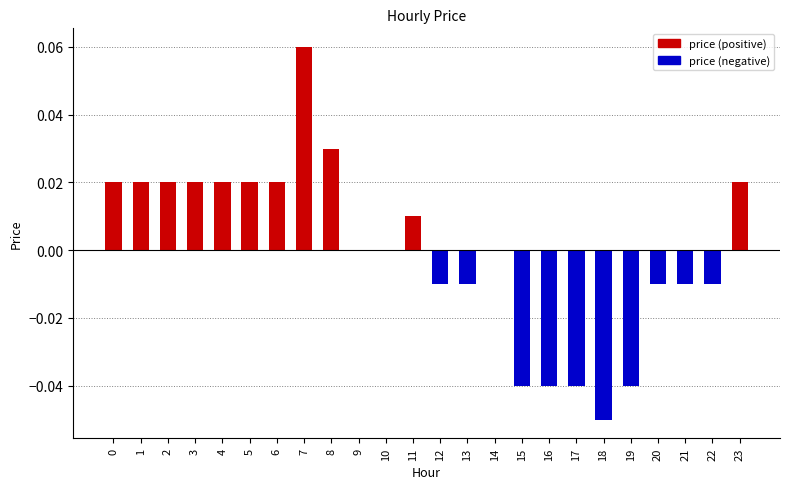

Is it true that price (negative) equals 0.0 at 5?

False